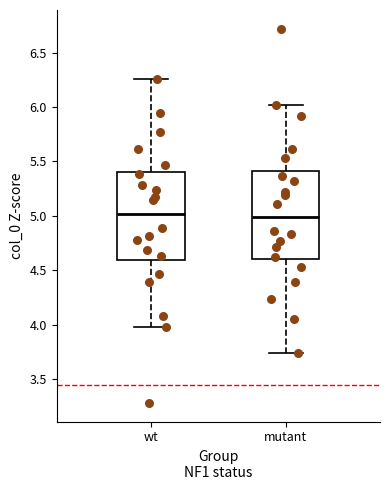

Reading left to right, read every box against the y-axis: the position of its median line, the range the box covers, and the ends of its whiskers. The values are not printed on the chart, so give them approximately, as read against the axis.

wt: median 5.00, box 4.60 to 5.40, whiskers 4.00 to 6.25
mutant: median 5.00, box 4.60 to 5.40, whiskers 3.75 to 6.00